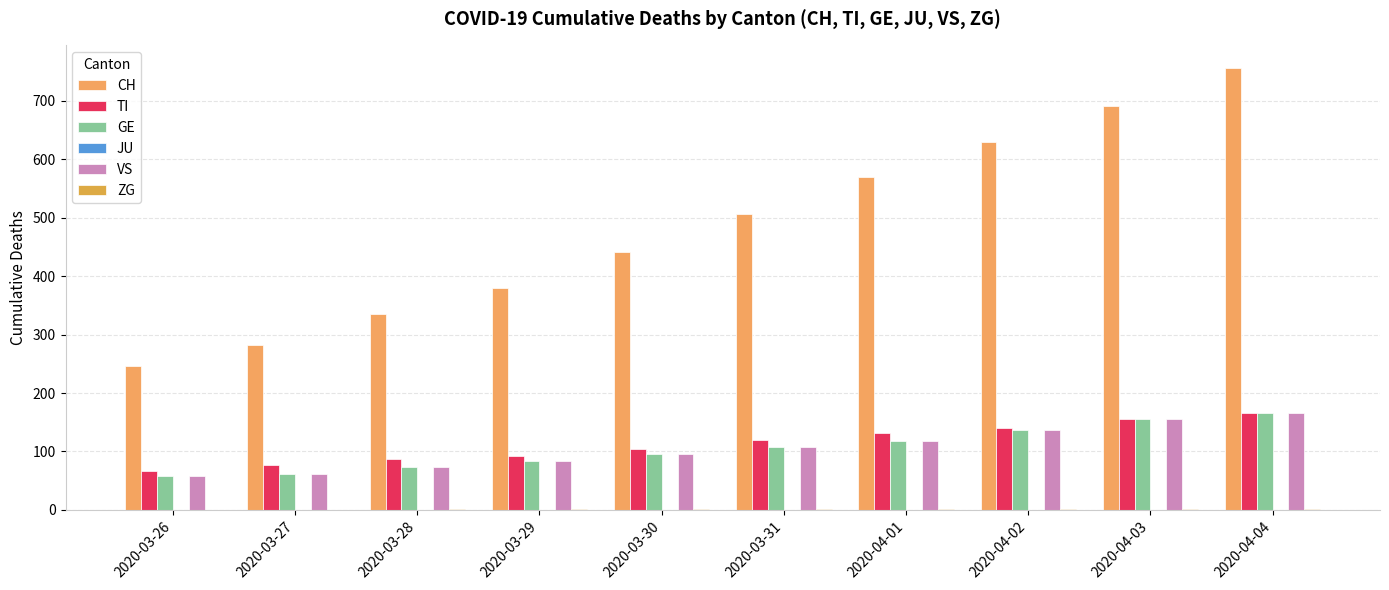

What is the difference between the maximum and minimum values in the ZG series?

2